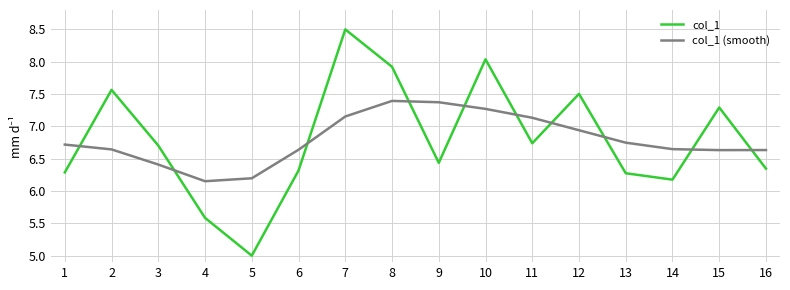

What is the difference between the col_1 values at 12 and 1?

1.2